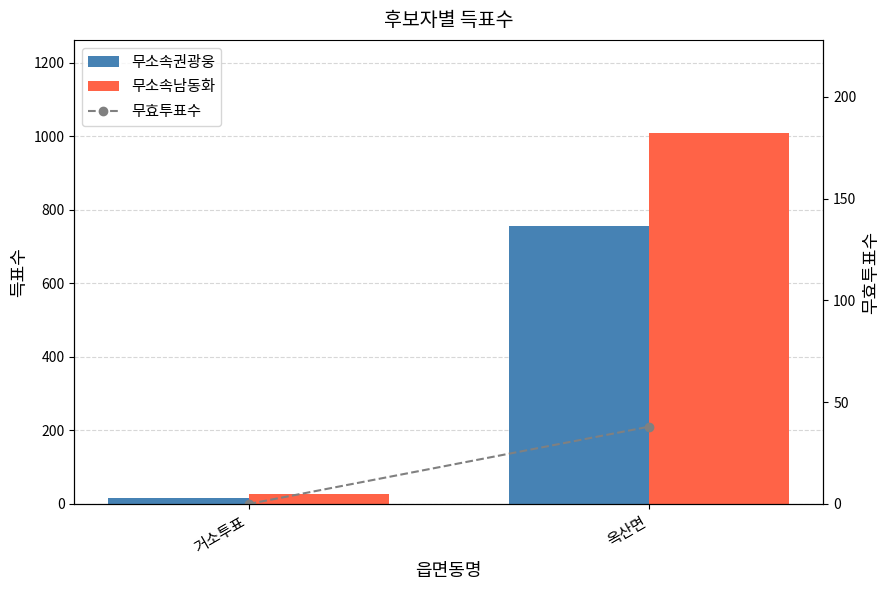

Which series has the largest total across all categories?

무소속남동화